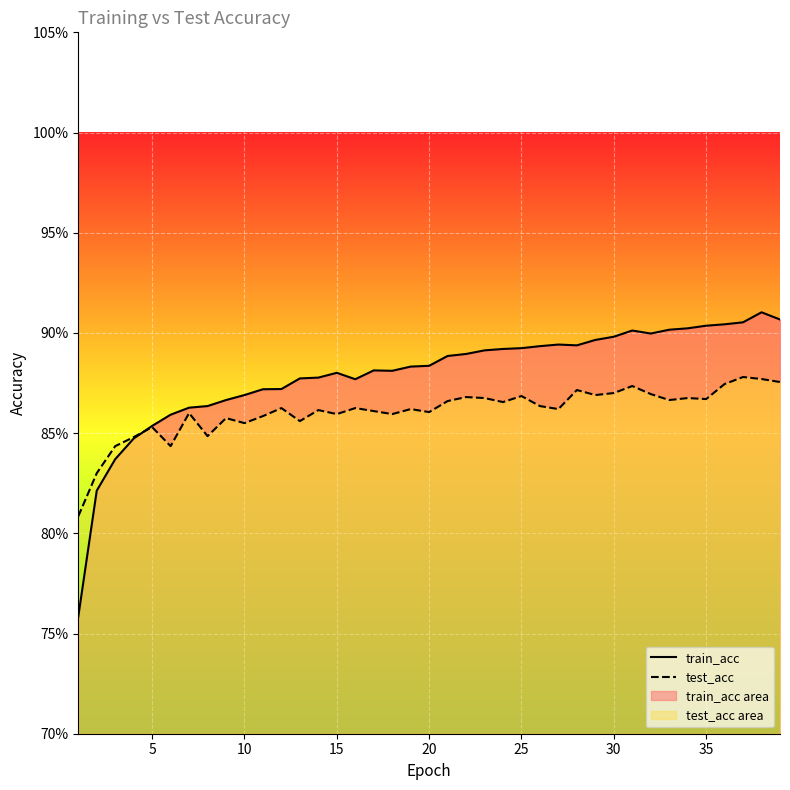

How many lines are shown in the chart?

2